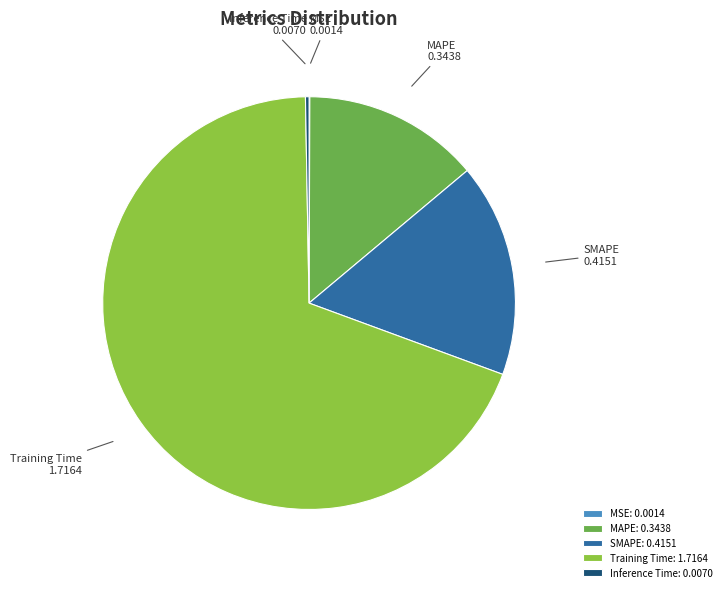

Does any single category account for the majority?

Yes